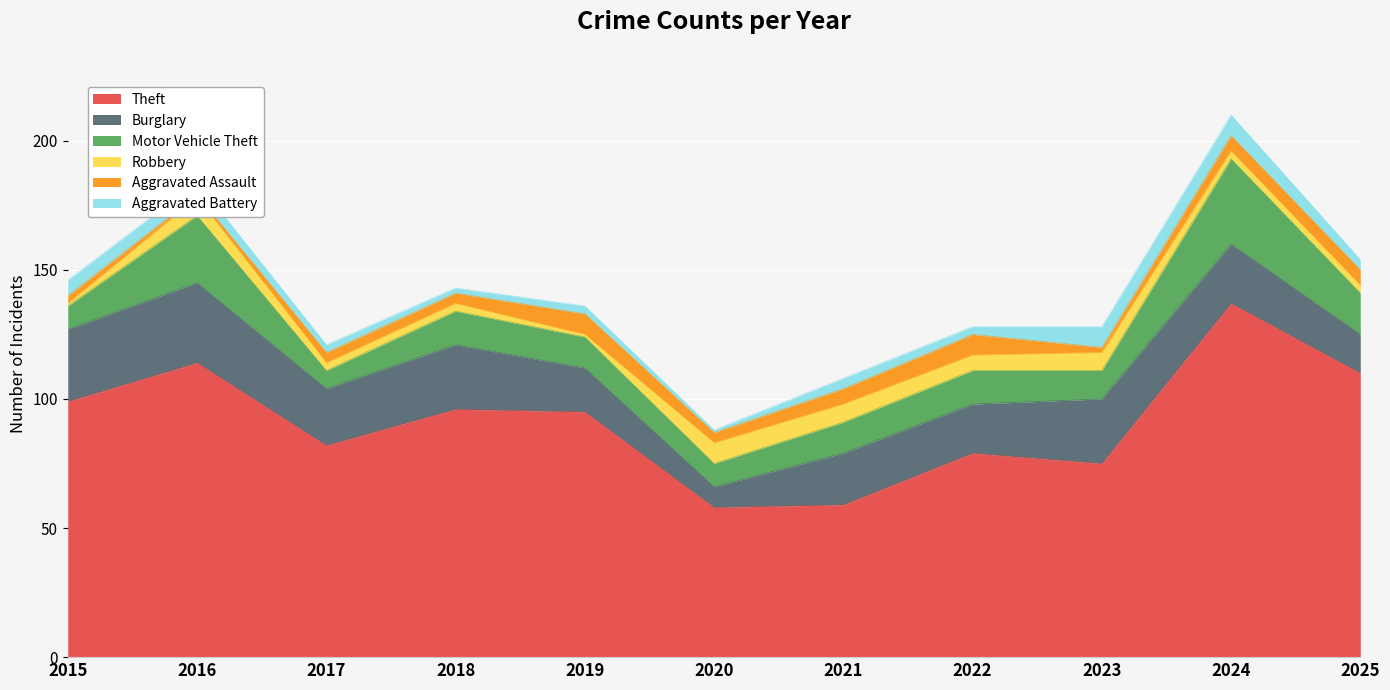

What are all the series names shown in the legend?

Theft, Burglary, Motor Vehicle Theft, Robbery, Aggravated Assault, Aggravated Battery